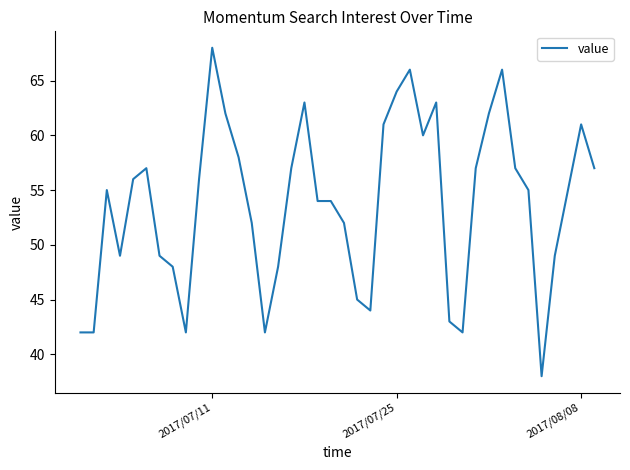

What is the difference between the maximum and minimum values?

30